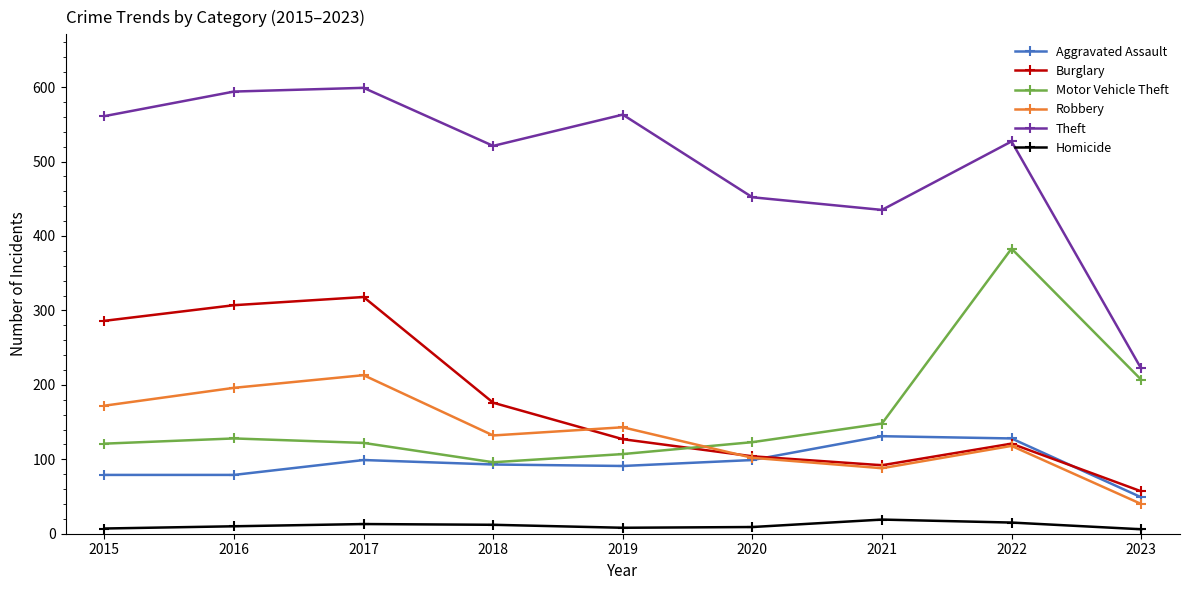

How many interior local peaks does the Robbery series have?

3